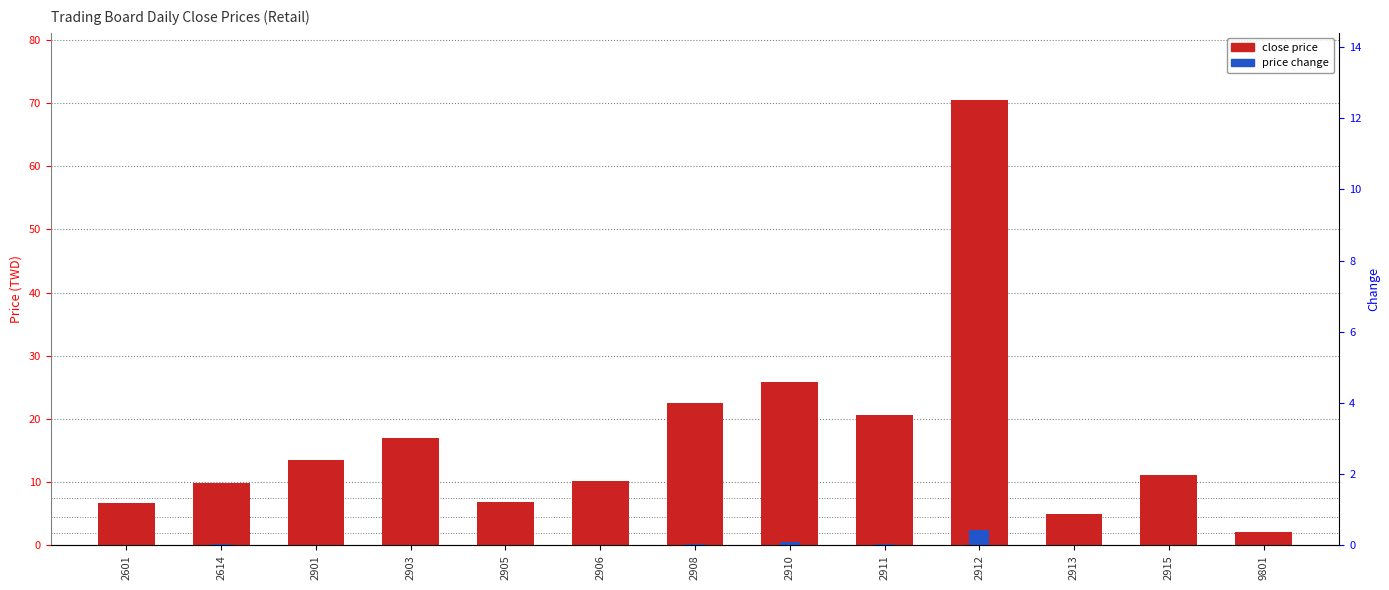

What is the difference between the change values at 2915 and 2908?

0.1